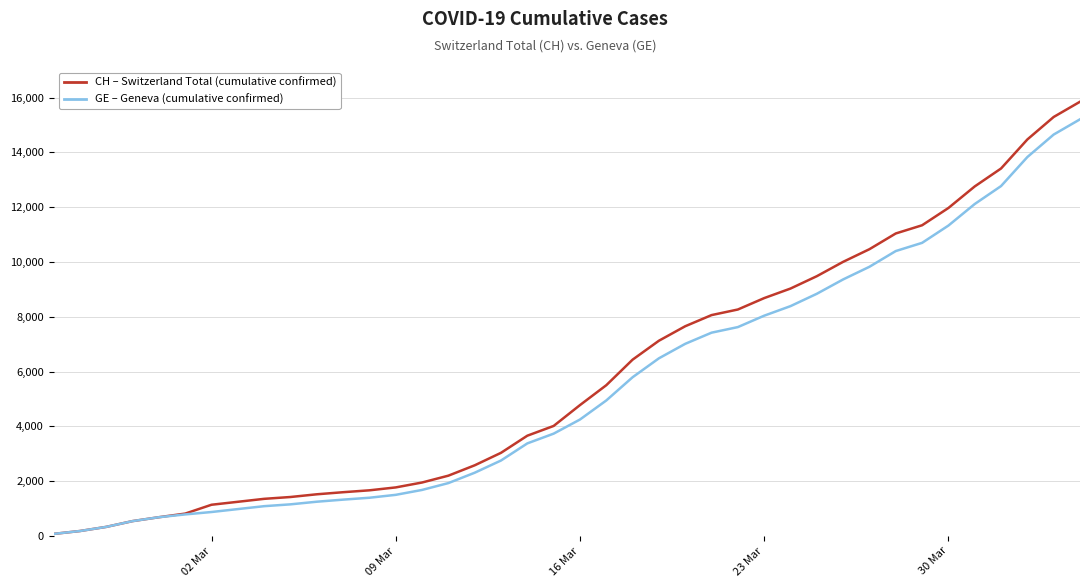

What is the greatest value displayed?

15850